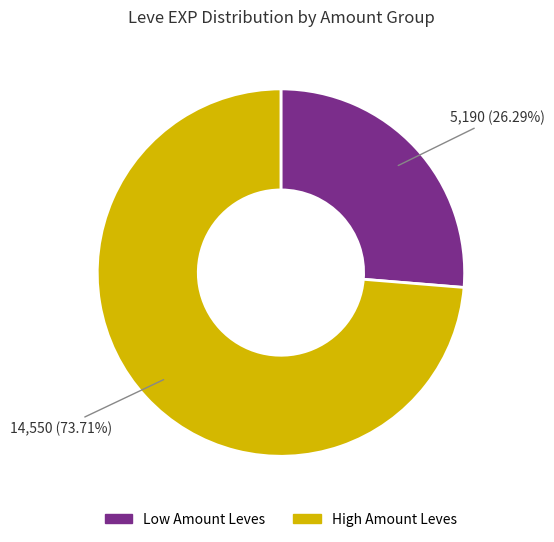

Is there a majority slice in this chart?

Yes